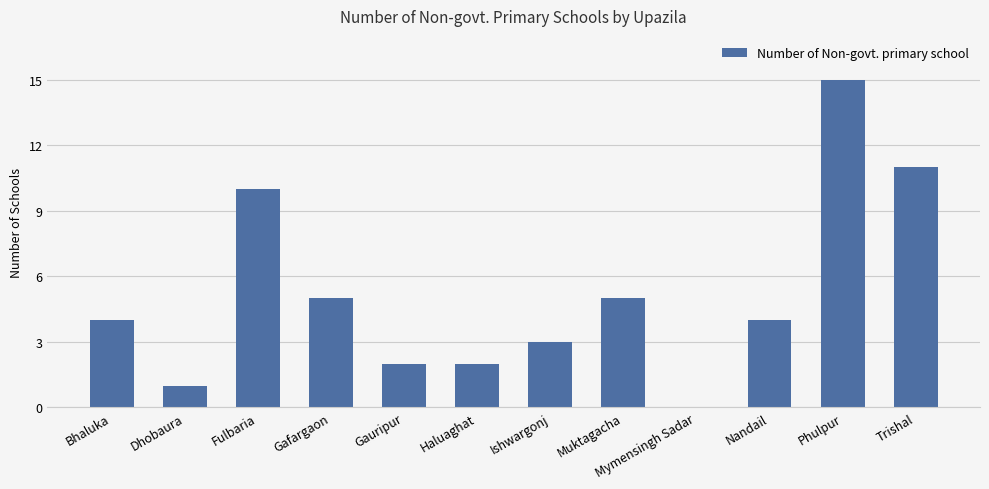

Reading left to right, extract all data points from this chart.

Bhaluka=4	Dhobaura=1	Fulbaria=10	Gafargaon=5	Gauripur=2	Haluaghat=2	Ishwargonj=3	Muktagacha=5	Mymensingh Sadar=0	Nandail=4	Phulpur=15	Trishal=11